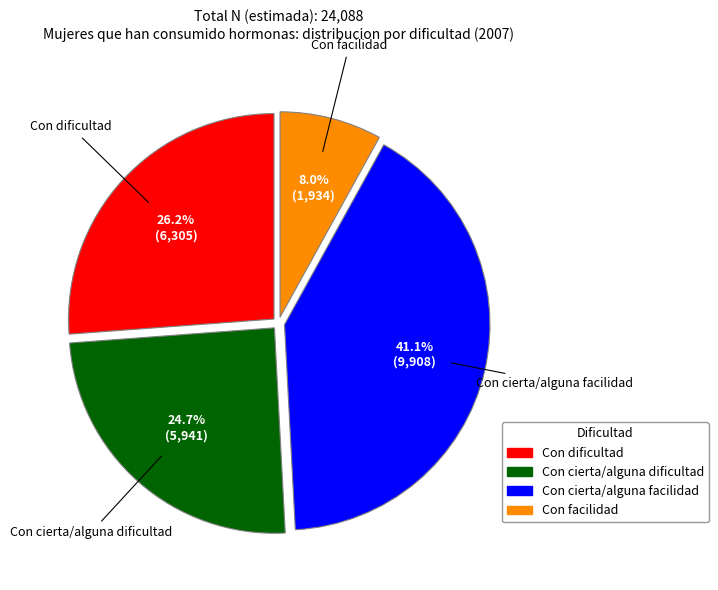

The Con facilidad slice represents 8% of the pie. True or false?

True